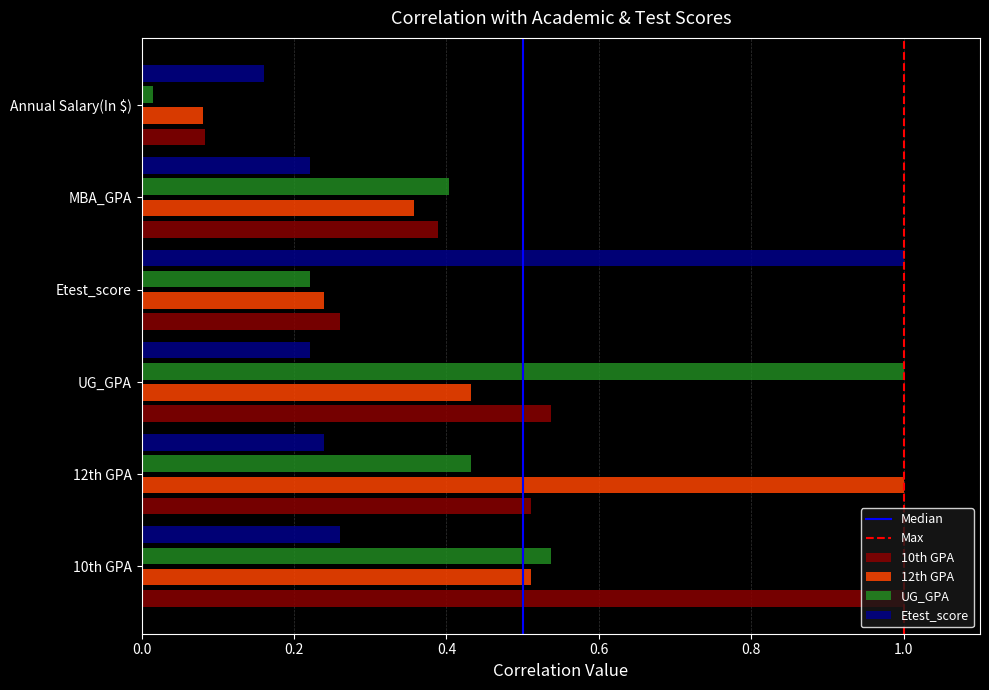

The value of 12th GPA at UG_GPA is 0.7. True or false?

False